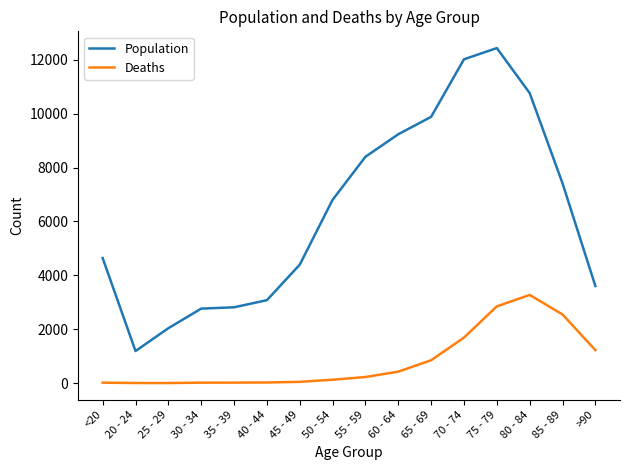

Rank the series at 85 - 89 from highest to lowest value.

Population, Deaths